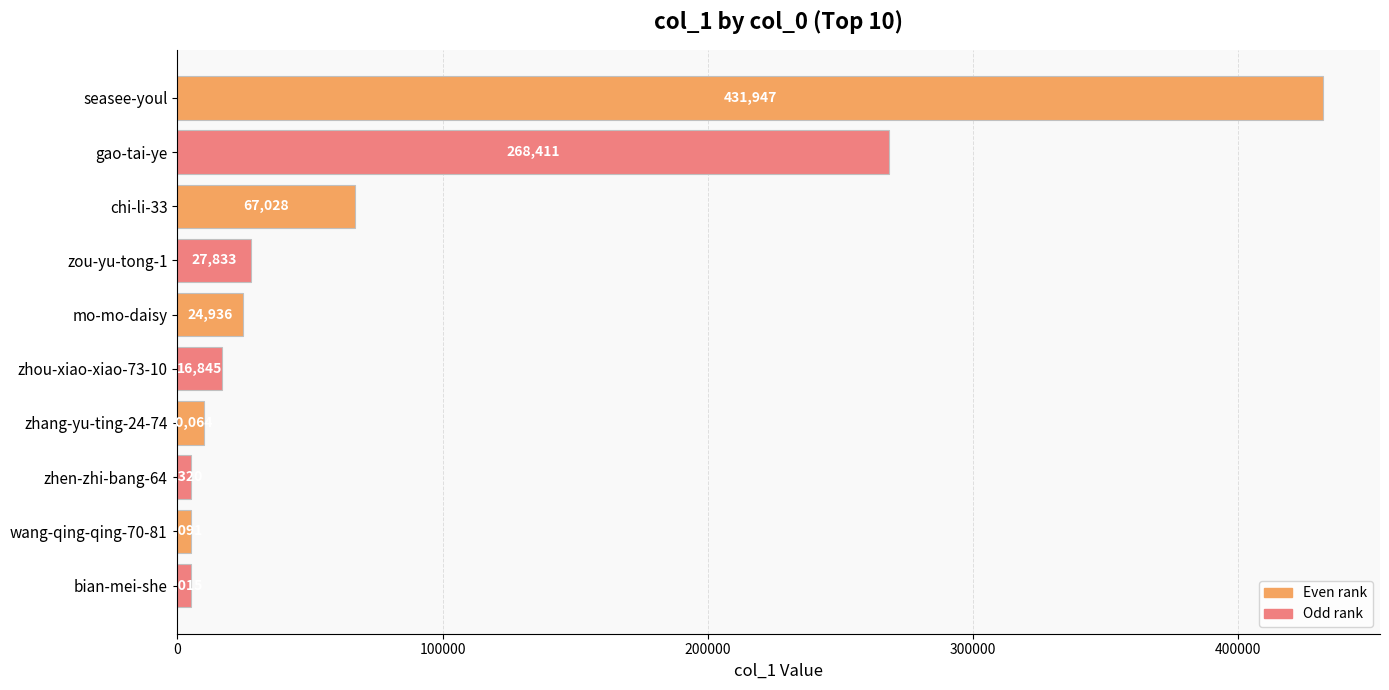

Does the chart contain stacked bars?

No